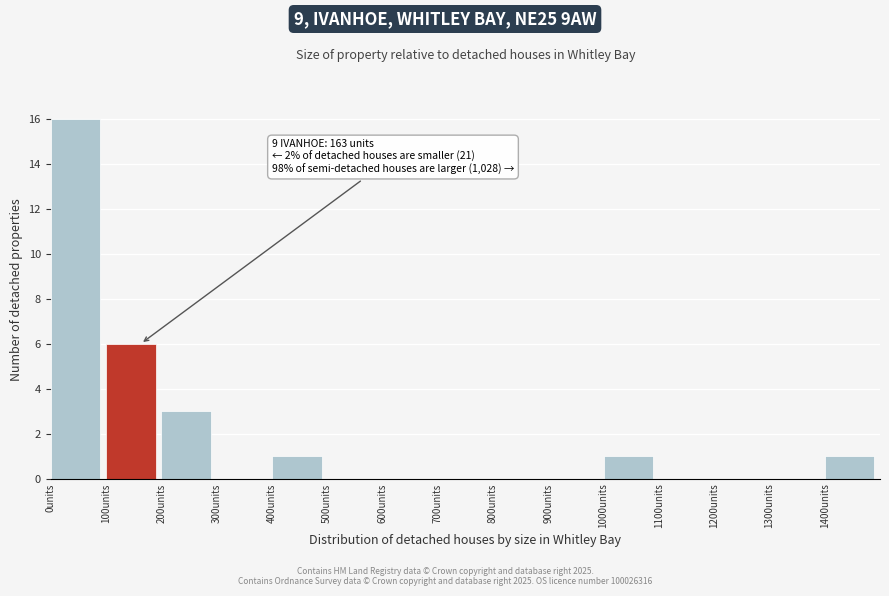

Which range on the x-axis has the tallest bar?

0 to 100